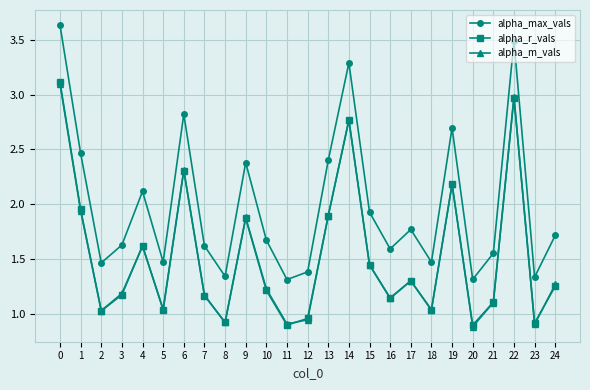

What is the value of the alpha_max_vals point at the 5th from the left?

2.1